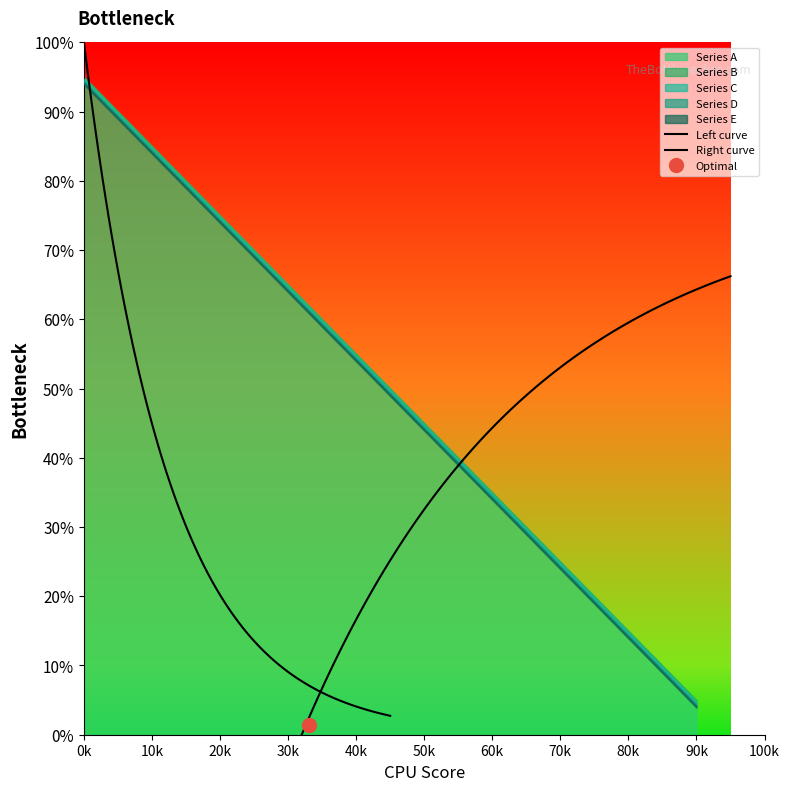

Rank the series at 40 from lowest to highest value.

Series E, Series D, Series C, Series B, Series A